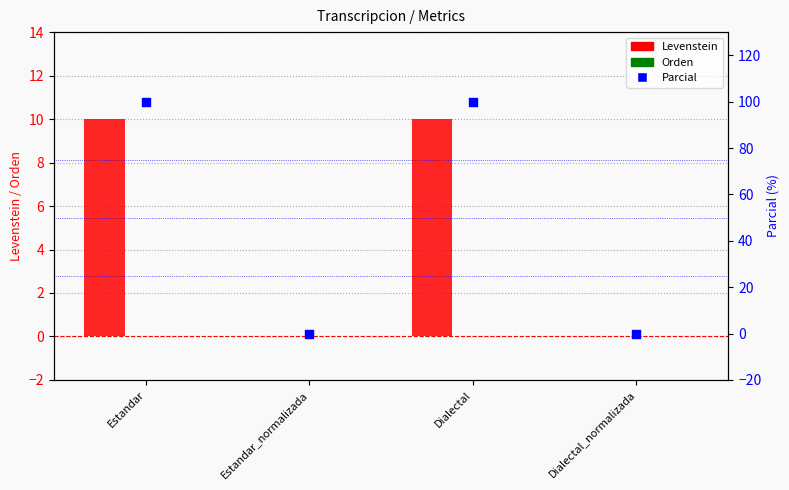

Is the value of Orden at Dialectal_normalizada greater than the value of Levenstein at Dialectal_normalizada?

No